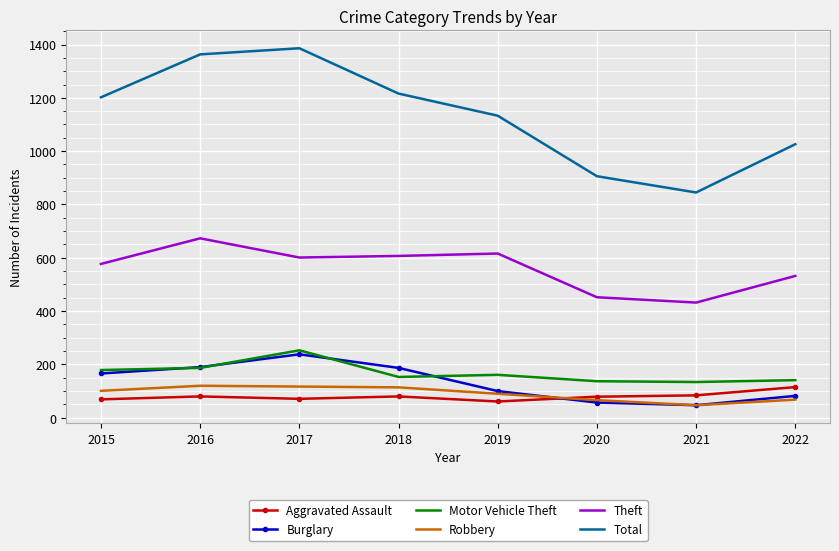

What is the highest value of the Burglary series?

238